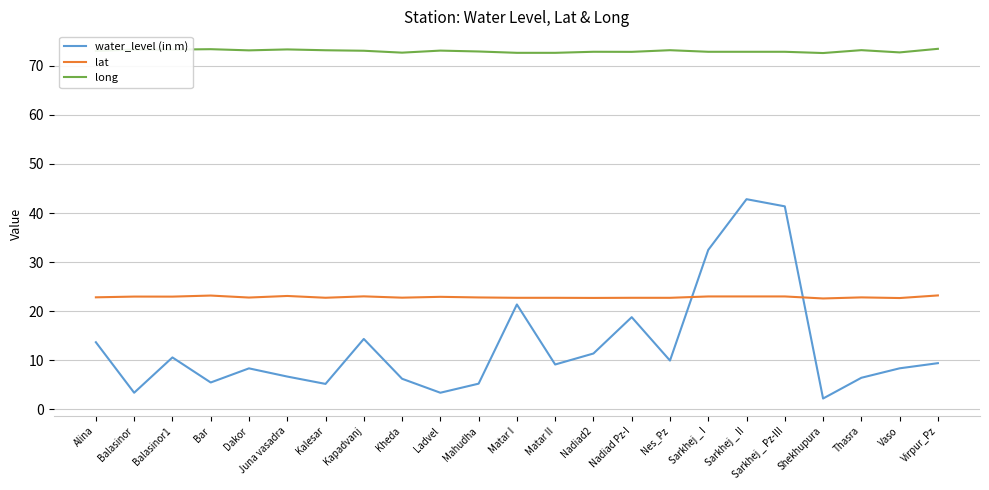

The water_level (in m) series shows 66.3 at Sarkhej _ Pz-III. True or false?

False